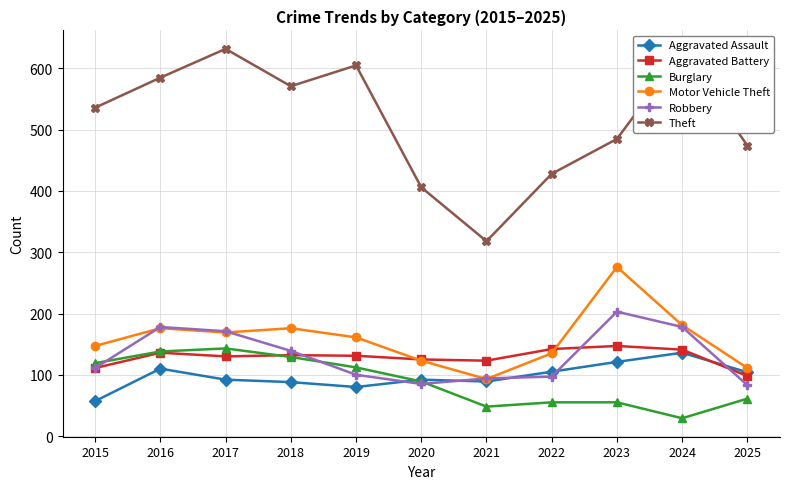

True or false: Motor Vehicle Theft has a value of 135 at 2022.

True